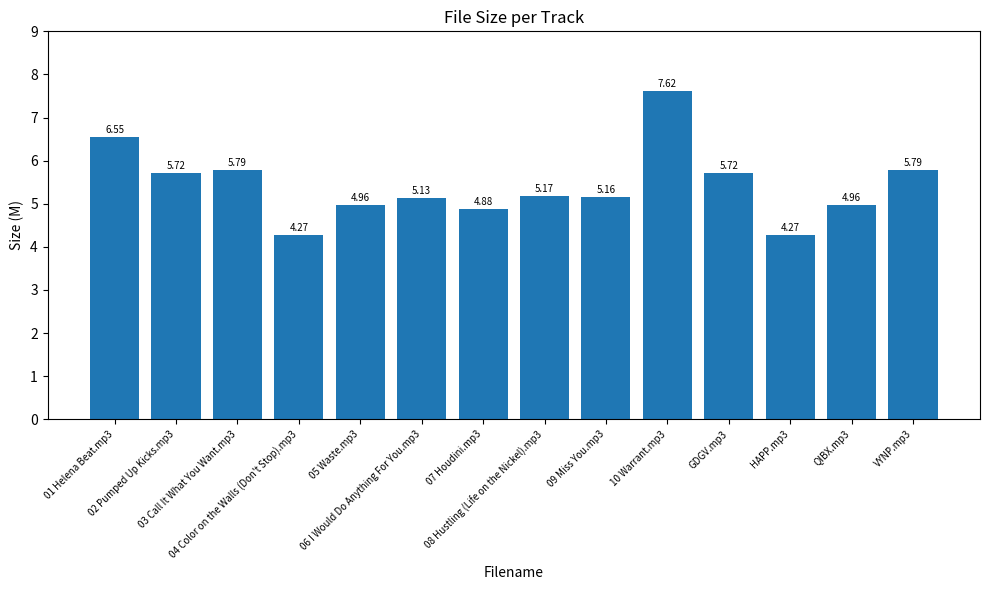

Where does the data first go above 5?

01 Helena Beat.mp3